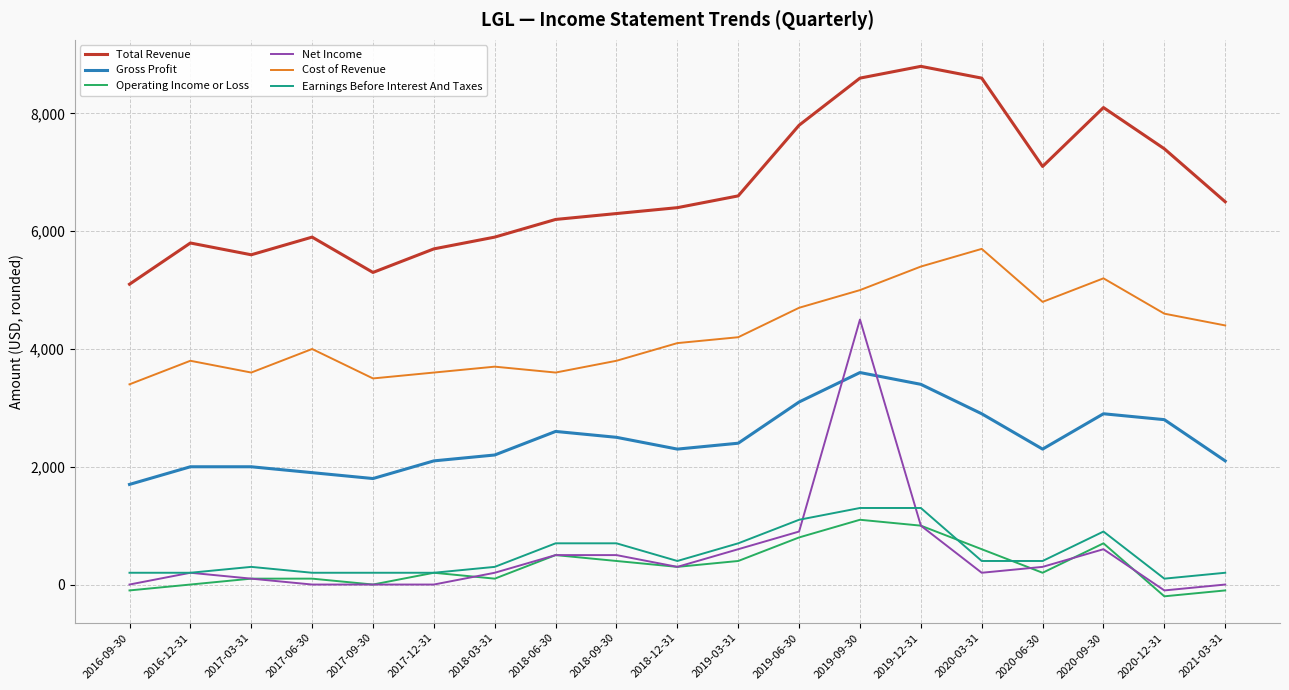

How many lines are shown in the chart?

6